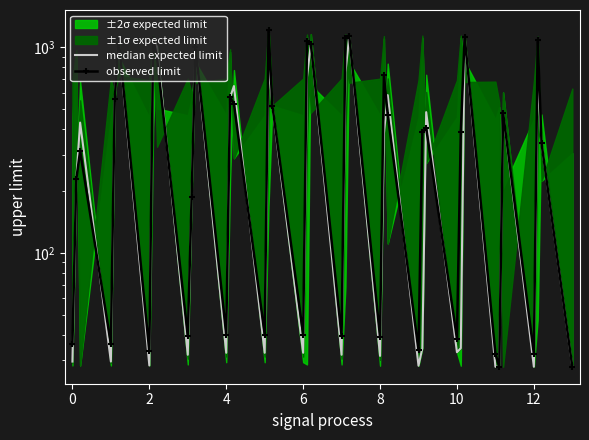

True or false: median expected limit has more than 2 interior local peaks.

True